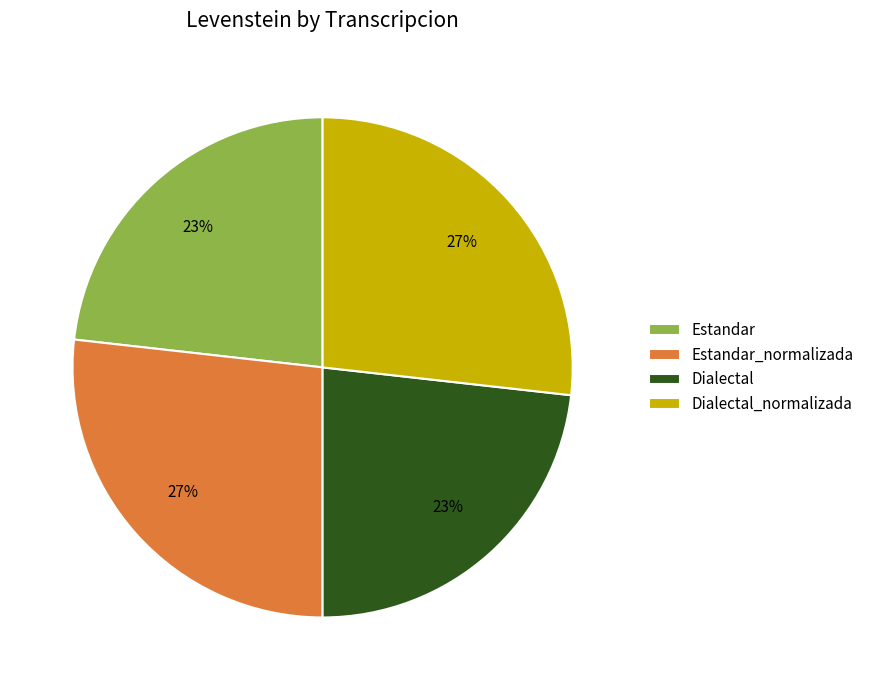

The Dialectal slice represents 10% of the pie. True or false?

False